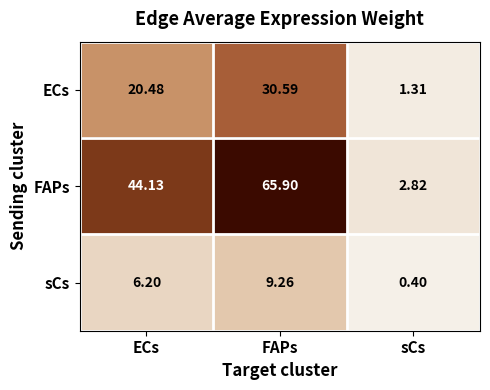

At which label does sCs first exceed 6?

ECs